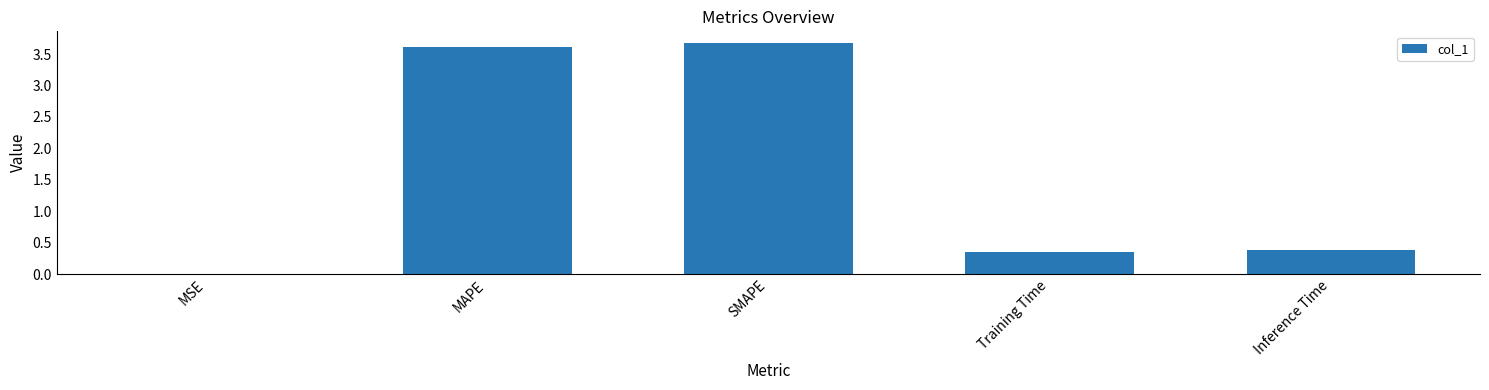

Between Training Time and MAPE, which is larger?

MAPE